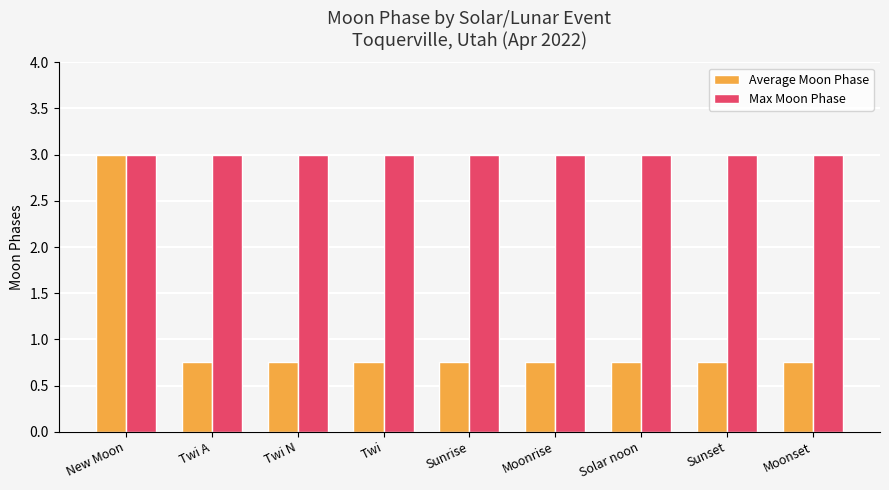

What is the label of the 4th bar from the left?

Twi